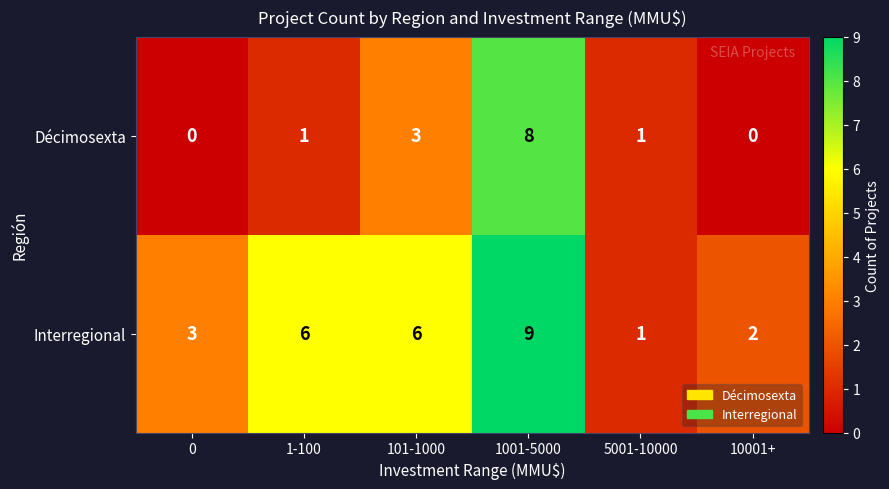

Which category has the highest value across all series?

1001-5000